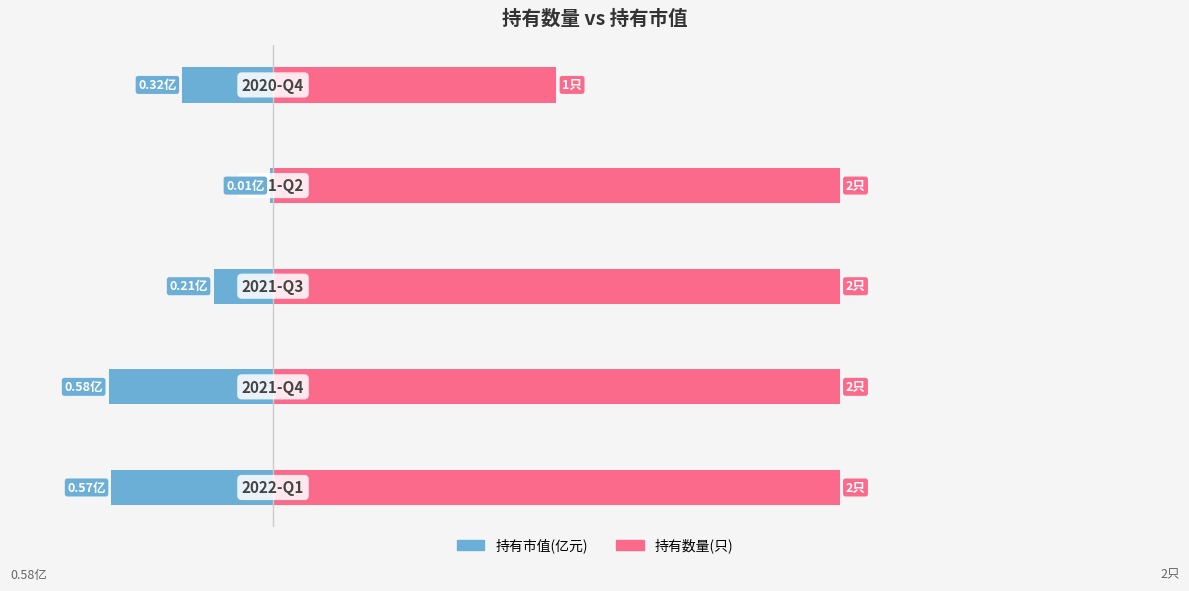

True or false: 持有市值(亿元) has a value of -0.0 at 3.

False